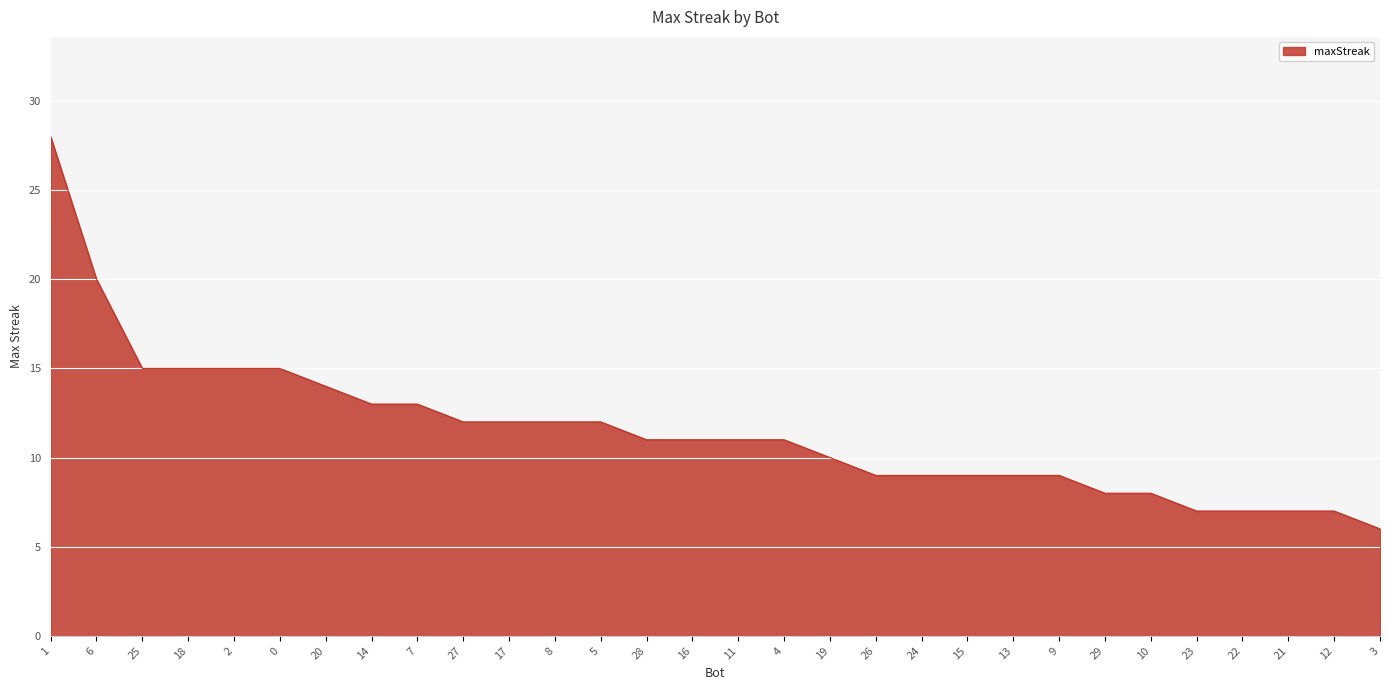

What is the change in value from 1 to 27?

-16